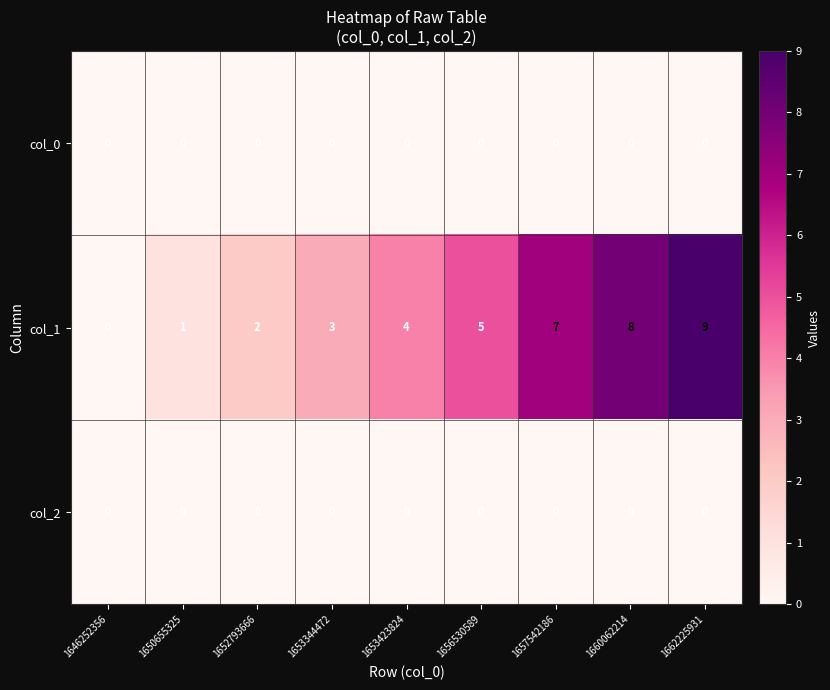

Which label corresponds to the largest value in the chart?

1662225931